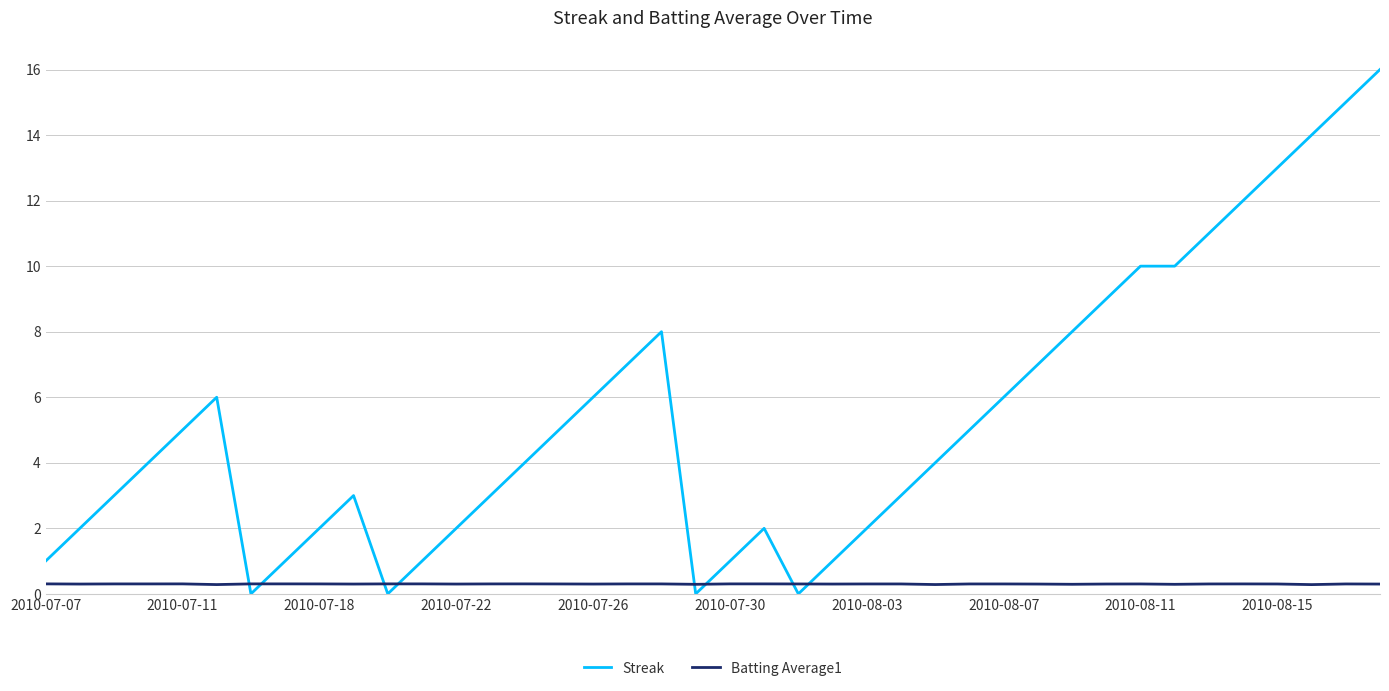

Which series ends up on top after the final intersection of Streak and Batting Average1?

Streak